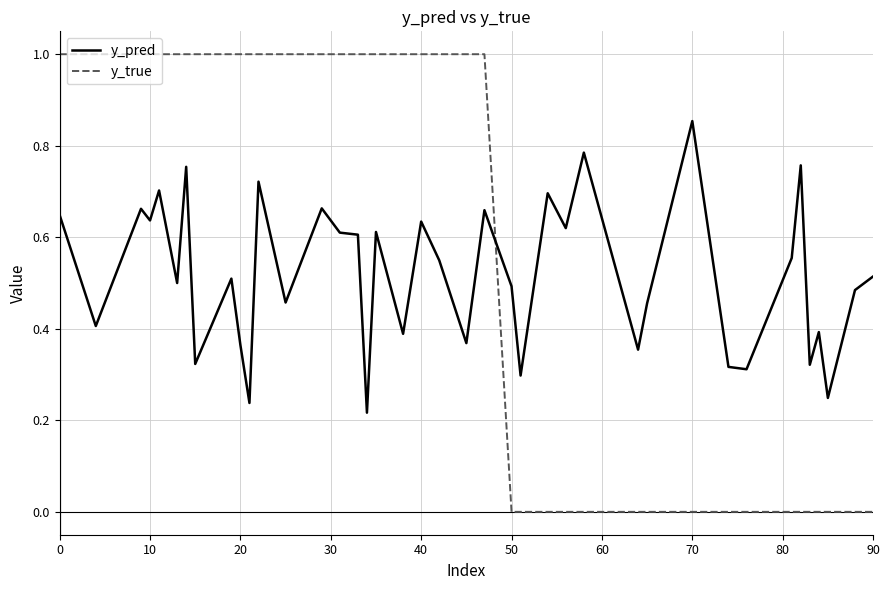

Which series has the largest total across all categories?

y_true